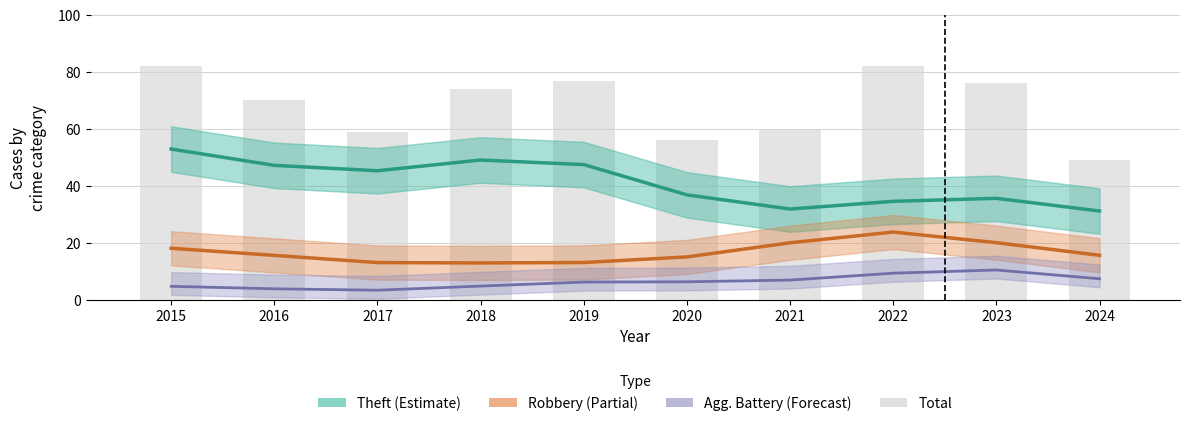

What are all the series names shown in the legend?

Theft (Estimate), Robbery (Partial), Agg. Battery (Forecast), Total